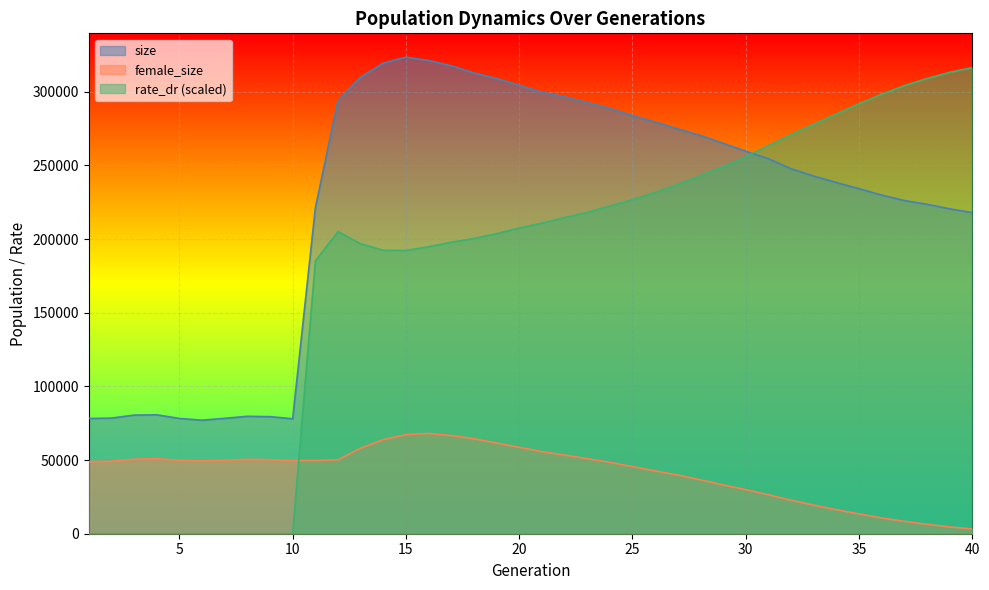

The value of female_size at 20 is 95026.5. True or false?

False